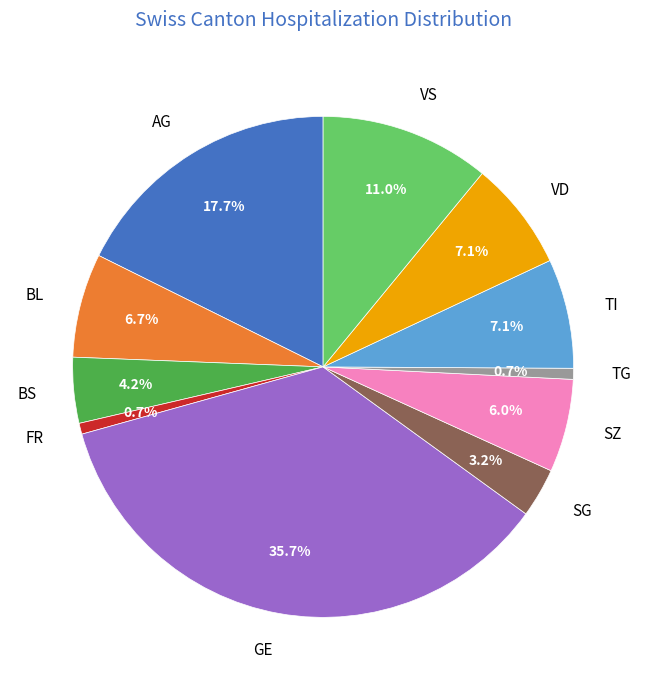

How many segments does this pie chart have?

11